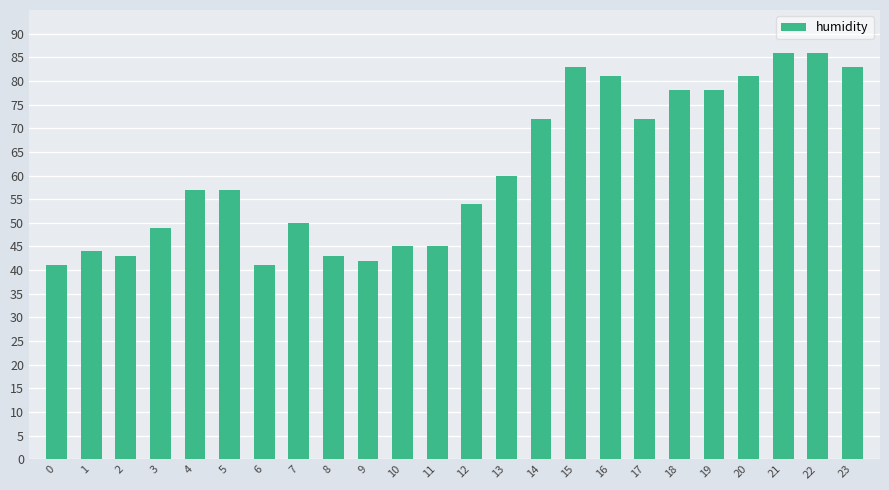

What is the difference between the values at 21 and 11?

41